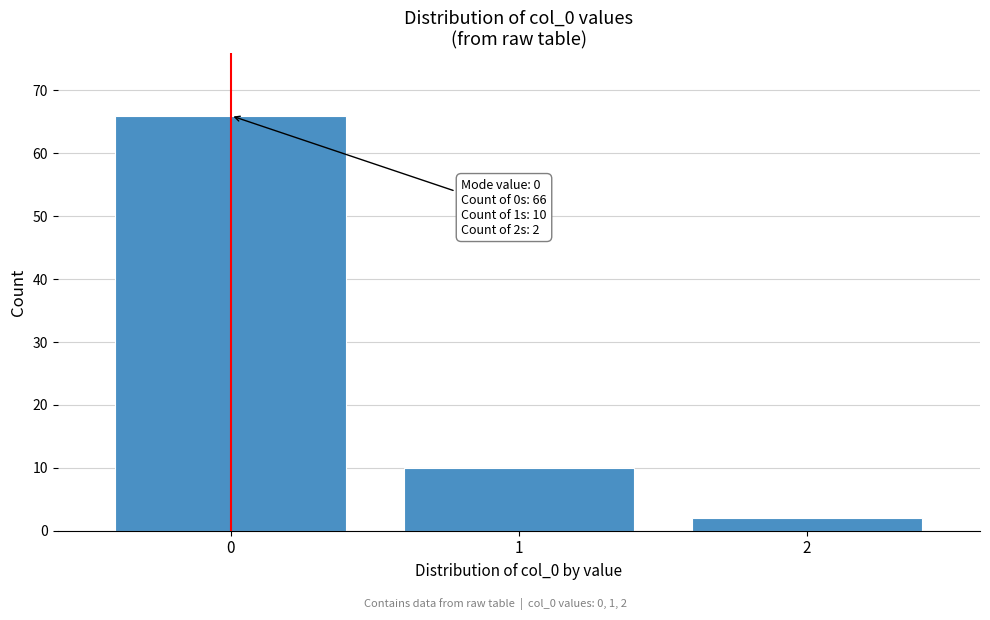

Reading left to right, list all the values displayed in this chart.

66	10	2